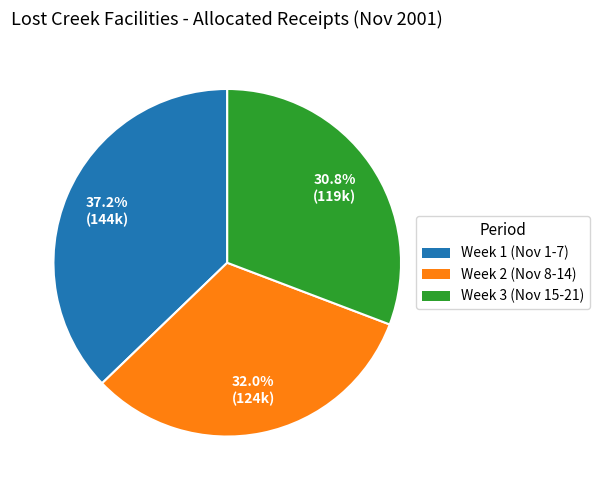

Does Week 1 (Nov 1-7) represent more than half of the total?

No